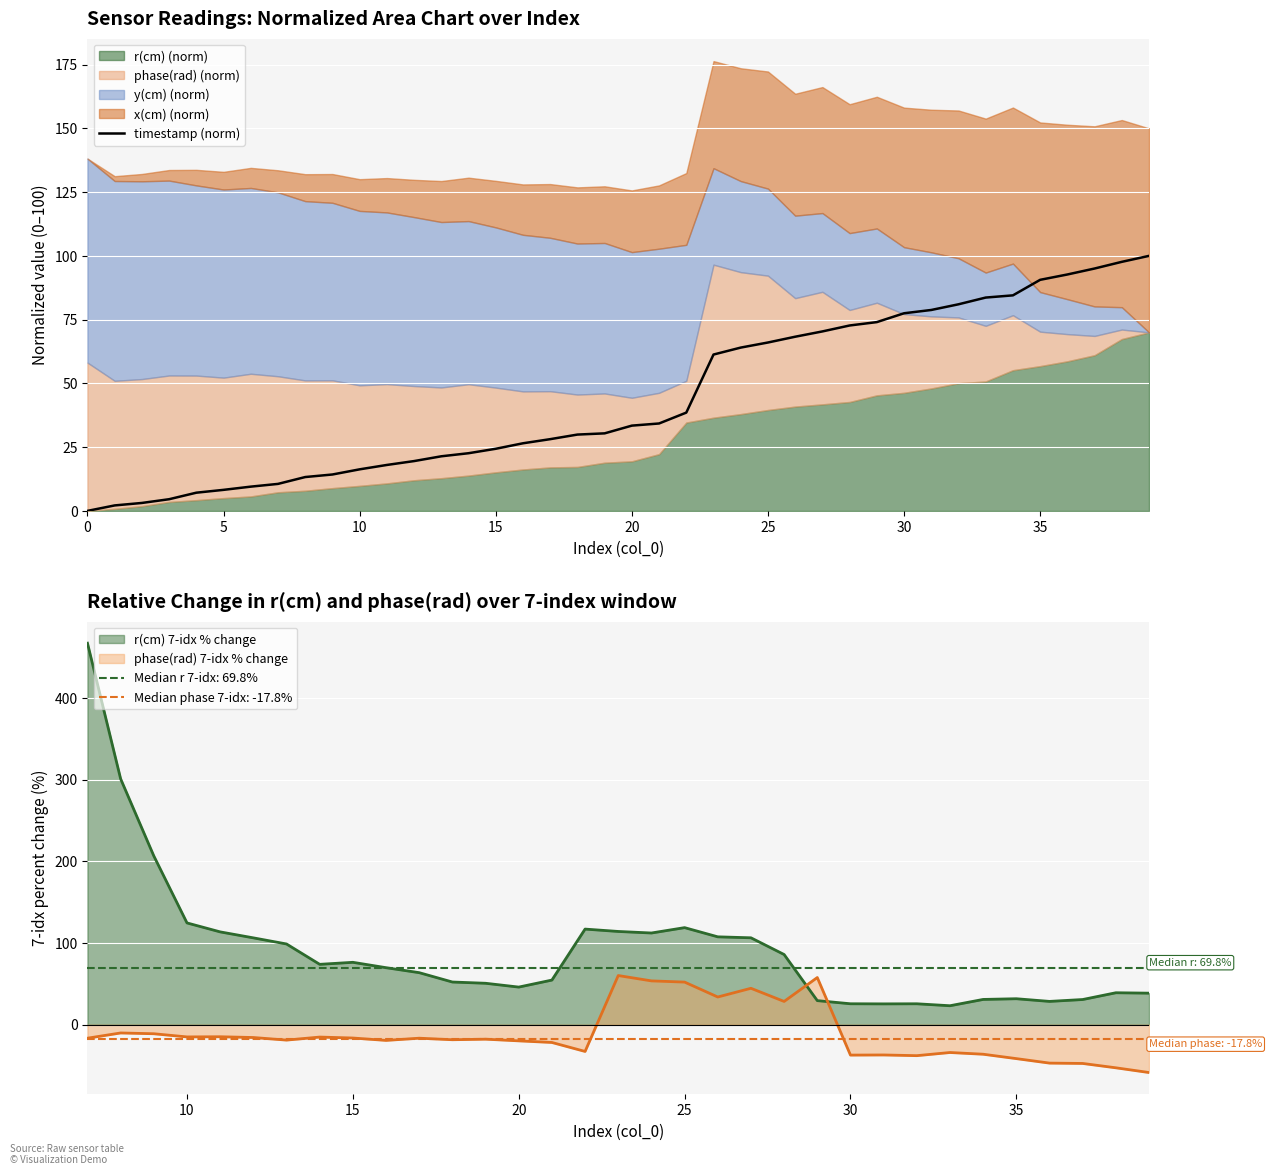

The value of timestamp (norm) at 30 is 77.5. True or false?

True